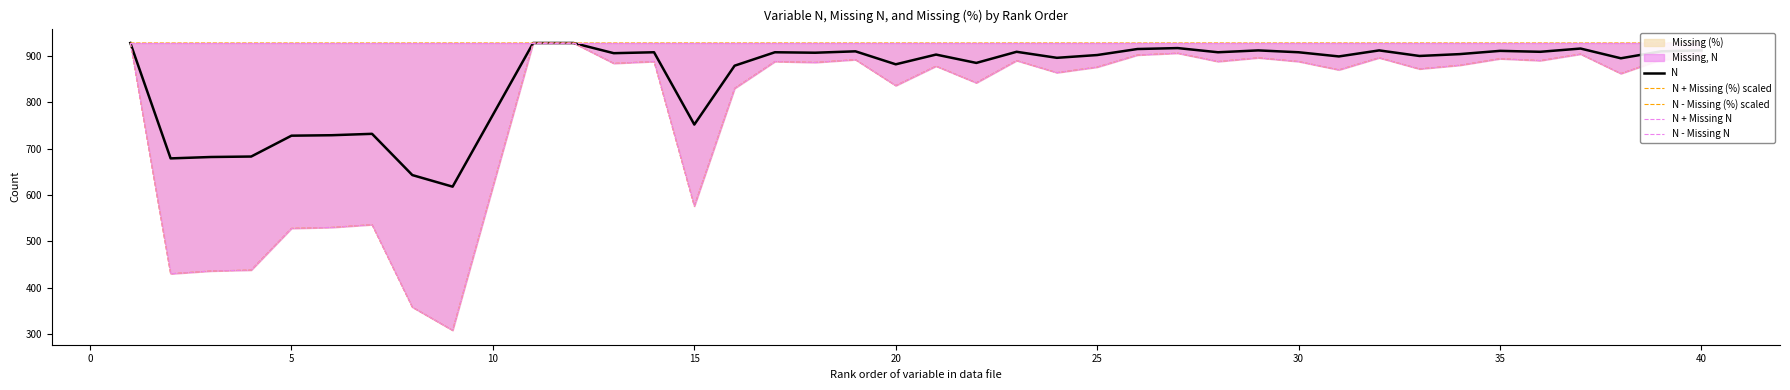

The value of N - Missing (%) scaled at 18 is 1169.8. True or false?

False